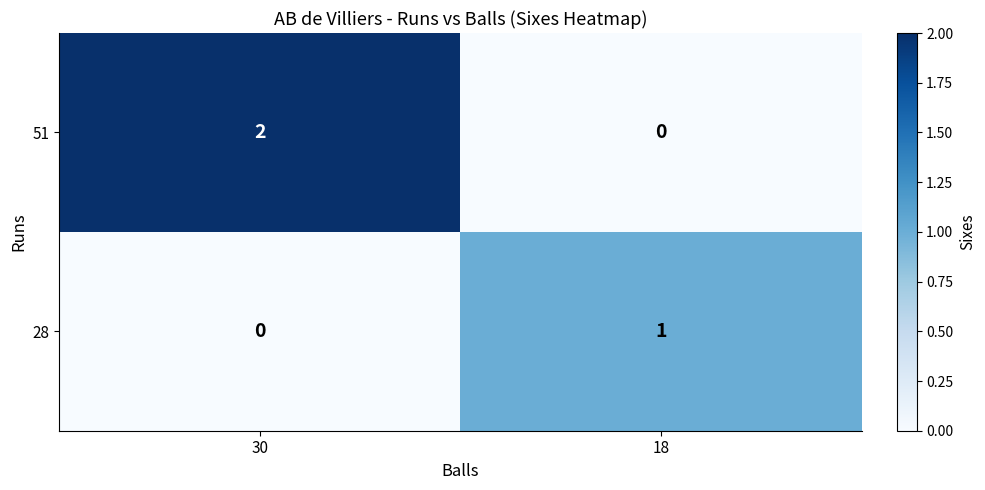

List the series in order of their peak value, lowest first.

28, 51